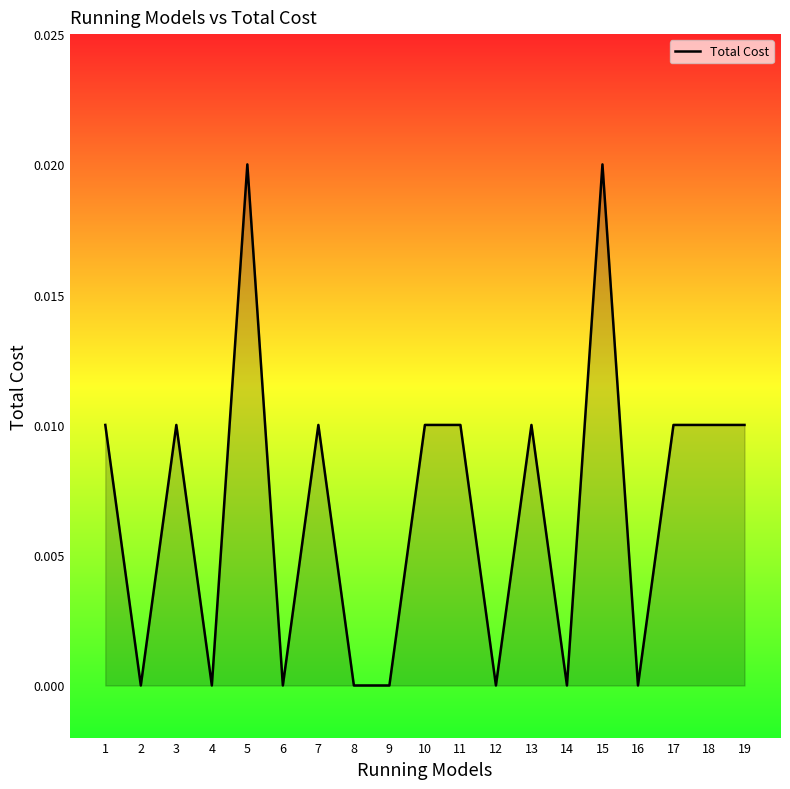

Which has a higher value, 1 or 5?

5